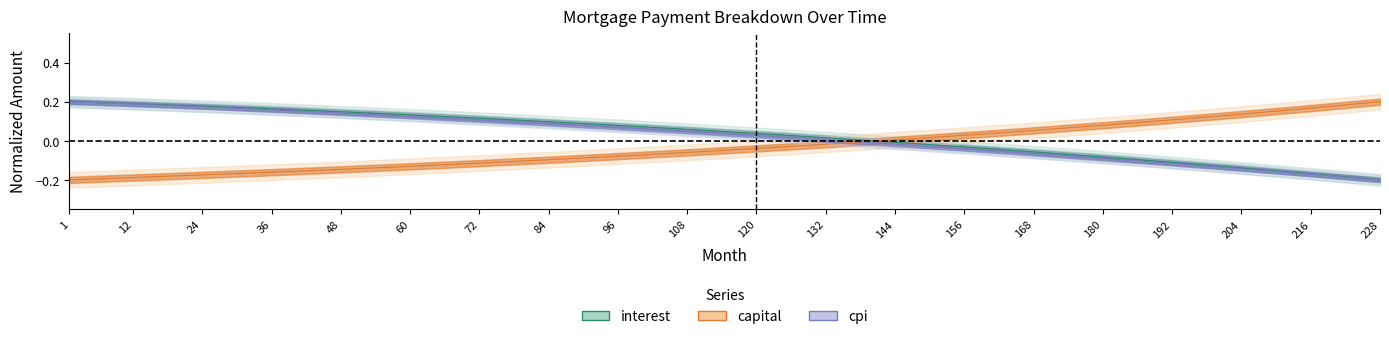

Does the chart have visible grid lines?

No